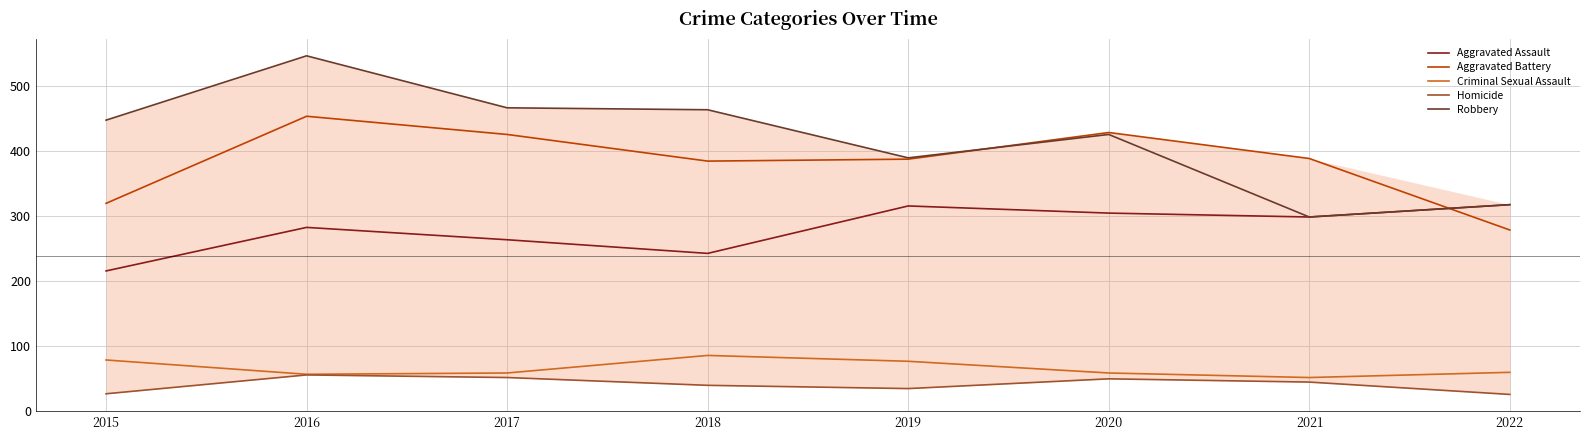

Reading right to left, list all the values displayed in this chart.

Aggravated Assault: 318	299	305	316	243	264	283	216
Aggravated Battery: 279	389	429	388	385	426	454	320
Criminal Sexual Assault: 60	52	59	77	86	59	57	79
Homicide: 26	45	50	35	40	52	56	27
Robbery: 318	299	426	390	464	467	547	448